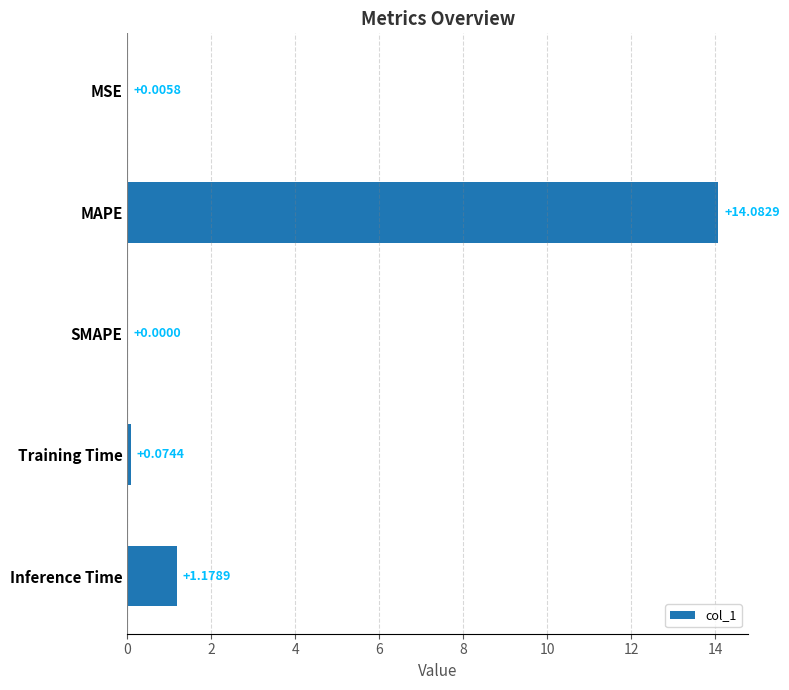

What is the sum of the values at Training Time and Inference Time?

1.3